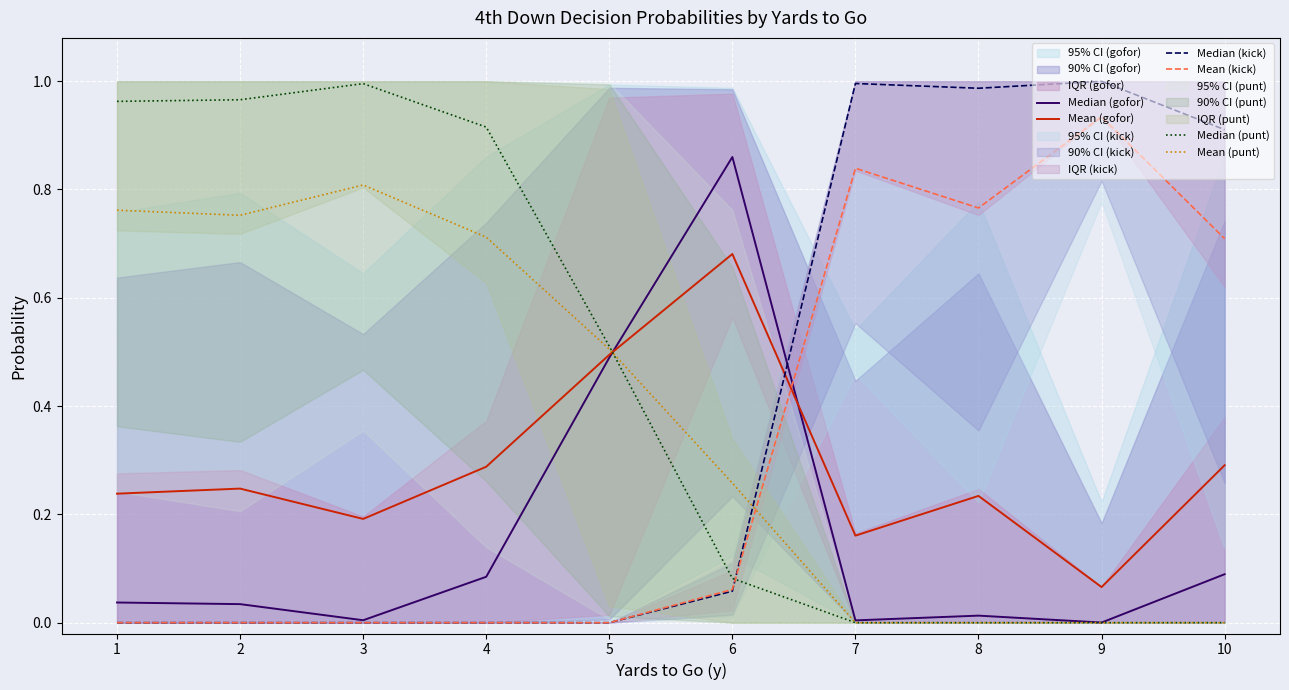

What value does the Median (punt) series have at 1?

1.0